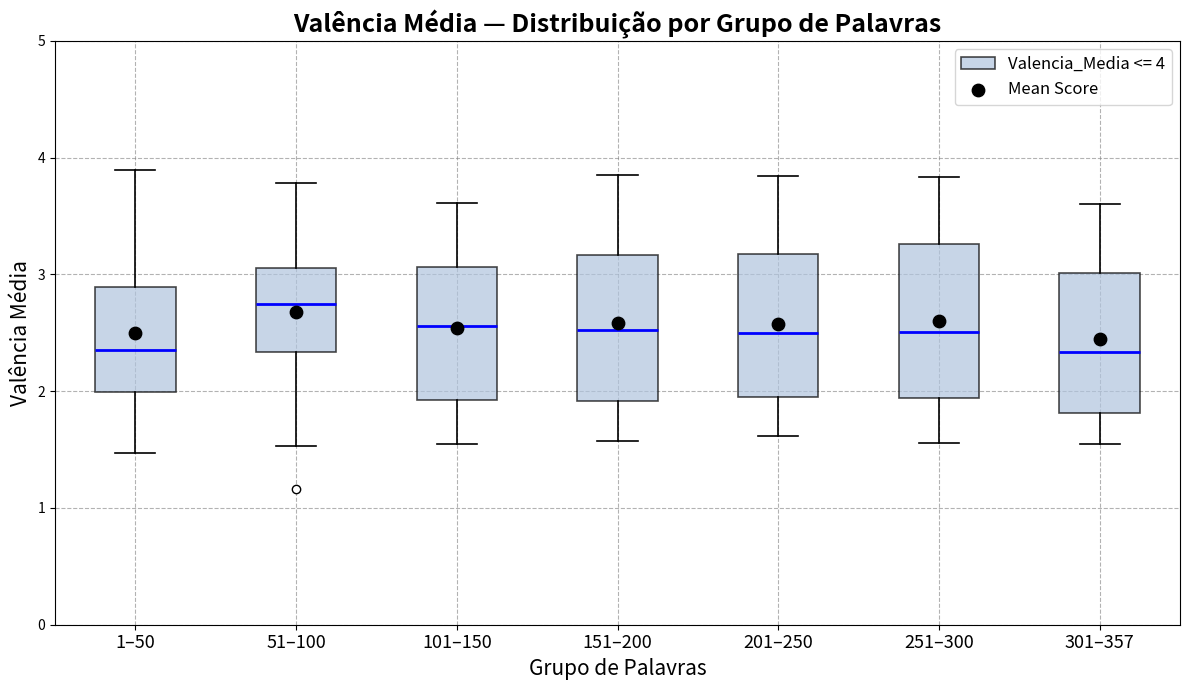

Reading left to right, transcribe this box plot: for each box, give where its median line is, the range the box spans, and where its two whiskers end, as read against the y-axis. The values are not printed on the chart, so give them approximately, as read against the axis.

1–50: median 2.4, box 2.0 to 2.9, whiskers 1.5 to 3.9
51–100: median 2.8, box 2.3 to 3.1, whiskers 1.5 to 3.8
101–150: median 2.6, box 1.9 to 3.1, whiskers 1.6 to 3.6
151–200: median 2.5, box 1.9 to 3.2, whiskers 1.6 to 3.9
201–250: median 2.5, box 2.0 to 3.2, whiskers 1.6 to 3.8
251–300: median 2.5, box 1.9 to 3.3, whiskers 1.6 to 3.8
301–357: median 2.3, box 1.8 to 3.0, whiskers 1.6 to 3.6